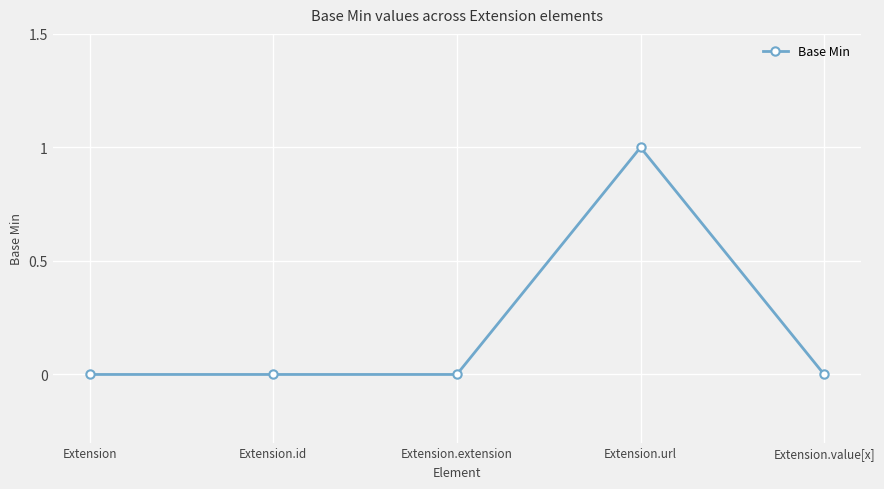

The chart shows a value of 0 at Extension.id. True or false?

True